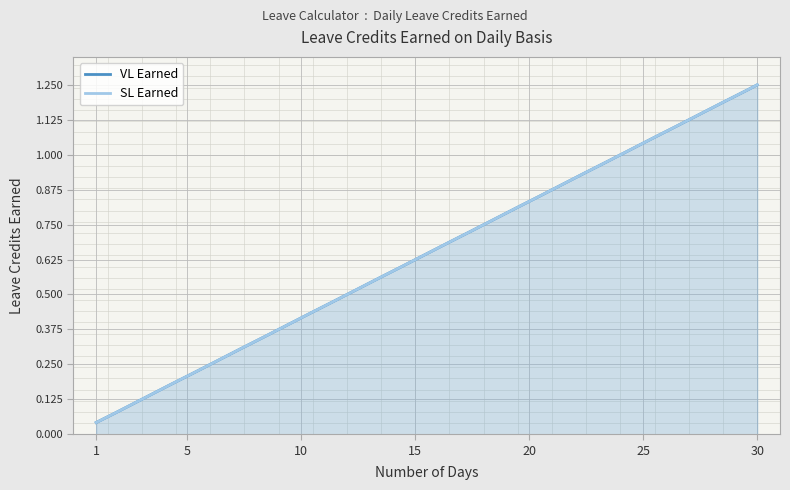

What value does the SL Earned series have at 21?

0.9